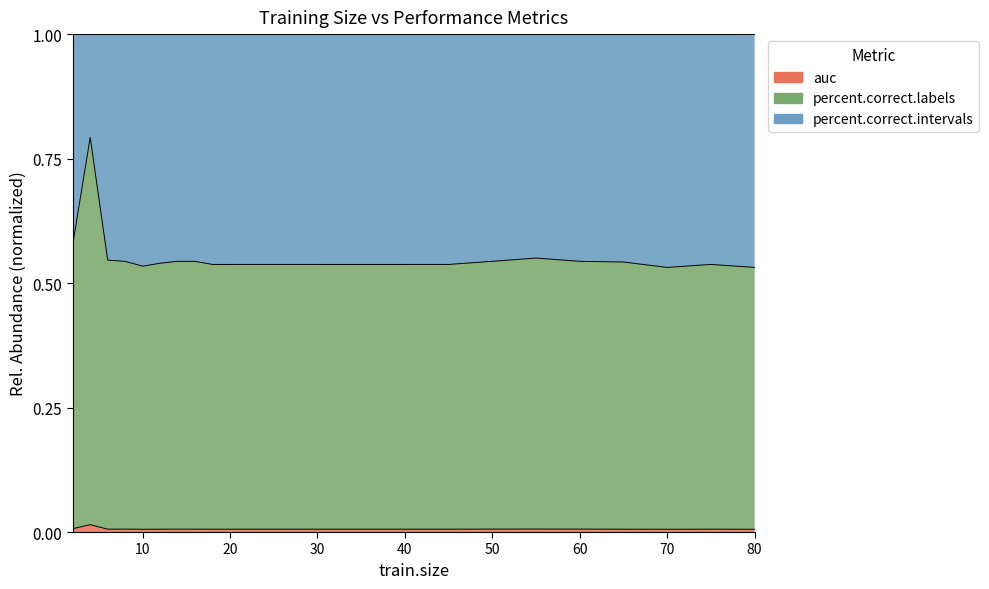

True or false: percent.correct.labels has more than 1 points higher than both neighbors.

True